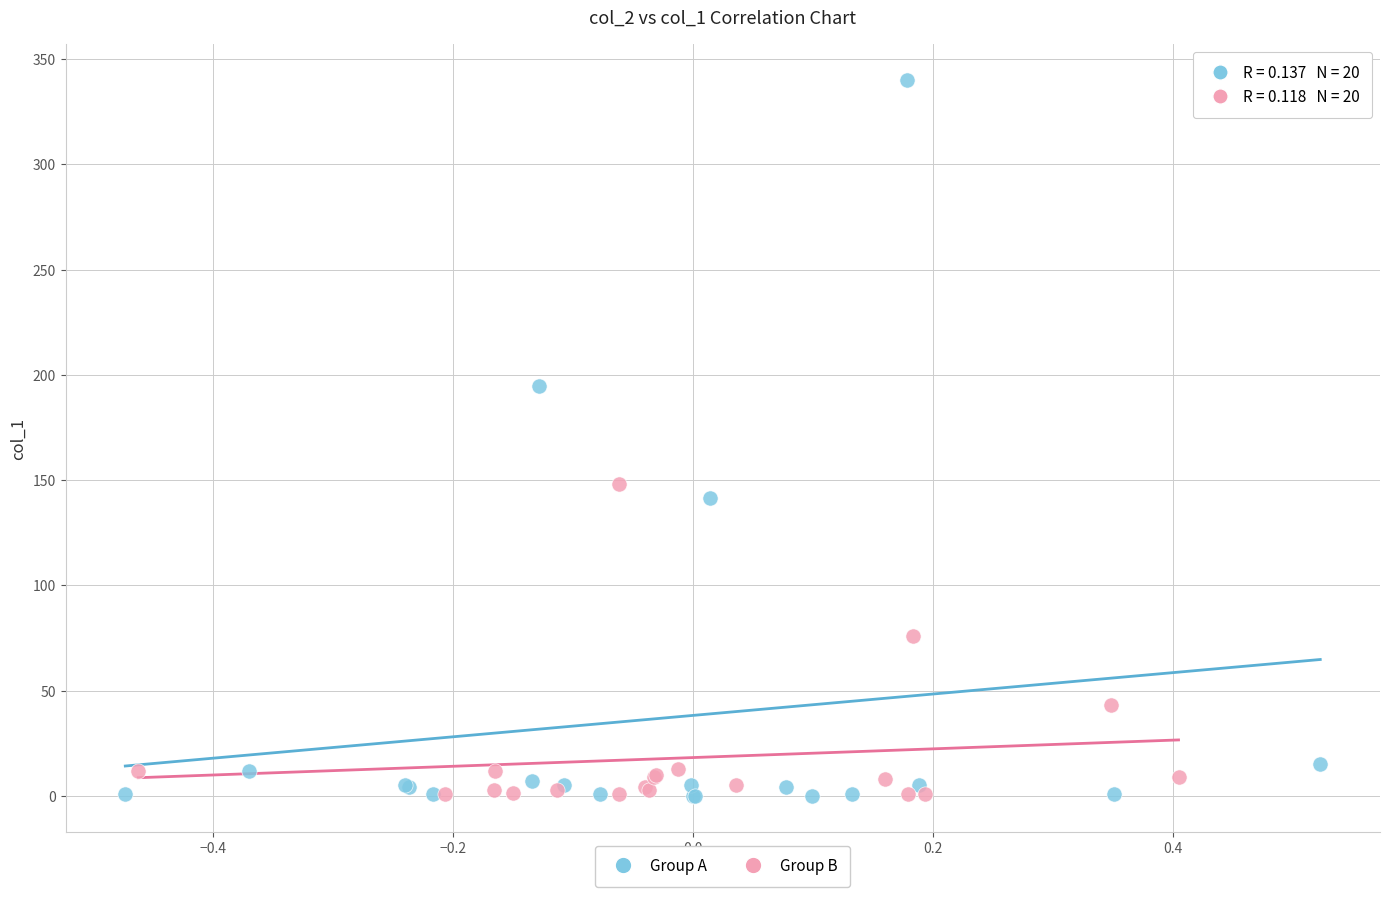

What are all the series names shown in the legend?

Group A, Group B